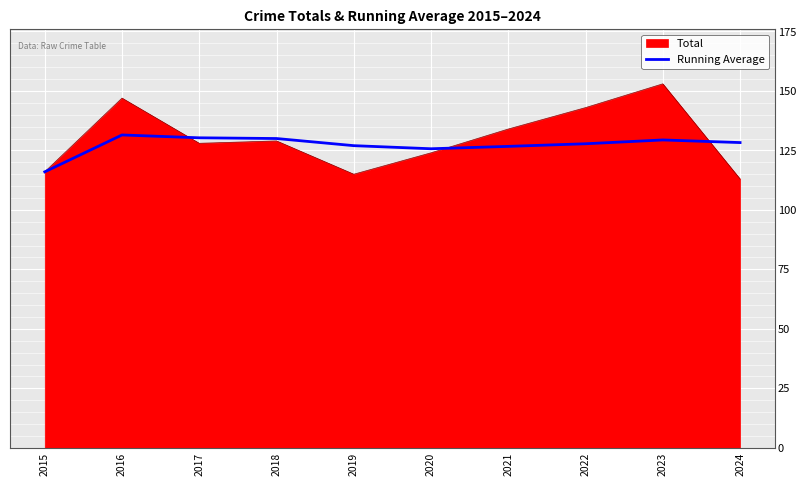

The value of Total at 2020 is 206.1. True or false?

False